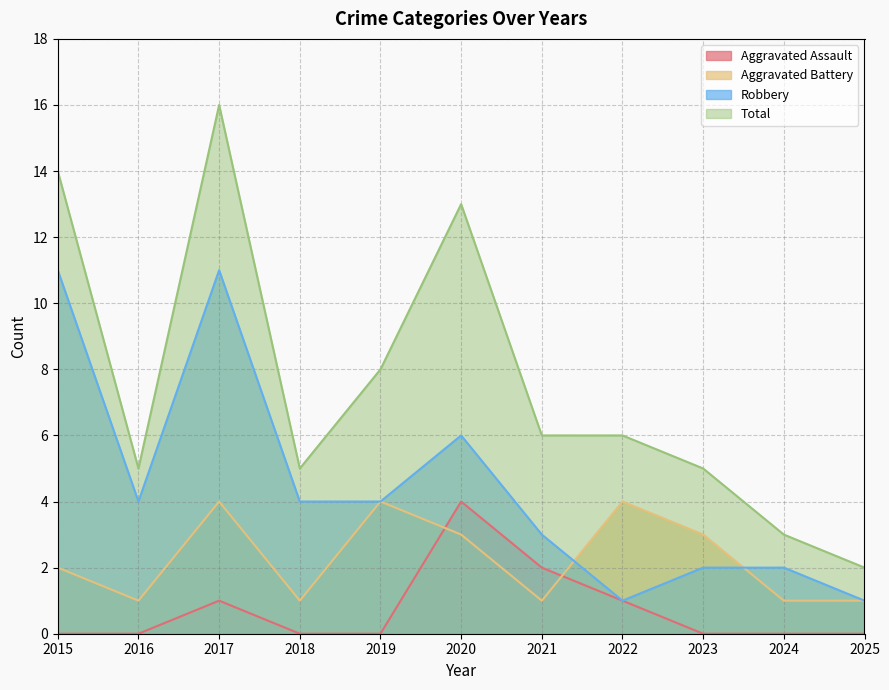

Which series has the widest spread of values?

Total